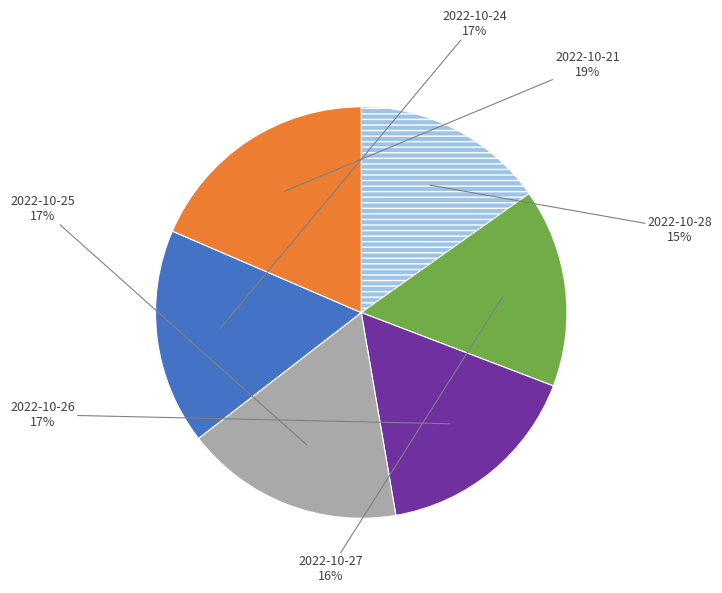

Is there a majority slice in this chart?

No